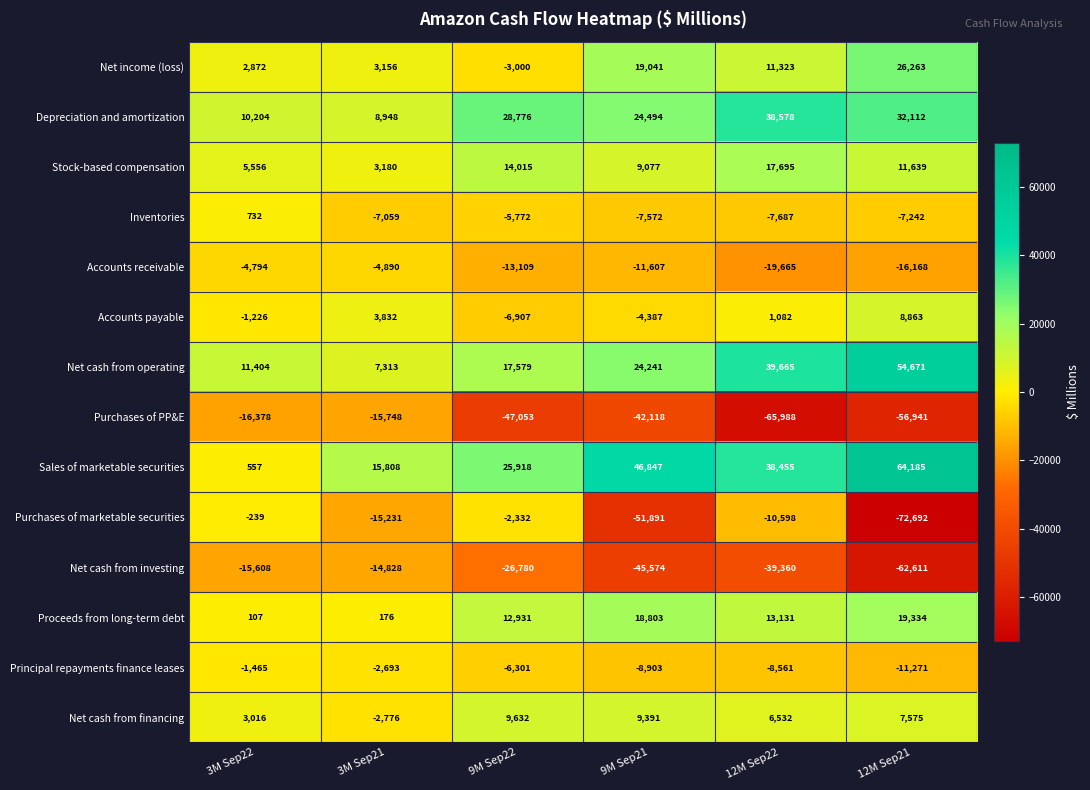

Rank the series at 9M Sep22 from highest to lowest value.

Depreciation and amortization, Sales of marketable securities, Net cash from operating, Stock-based compensation, Proceeds from long-term debt, Net cash from financing, Purchases of marketable securities, Net income (loss), Inventories, Principal repayments finance leases, Accounts payable, Accounts receivable, Net cash from investing, Purchases of PP&E